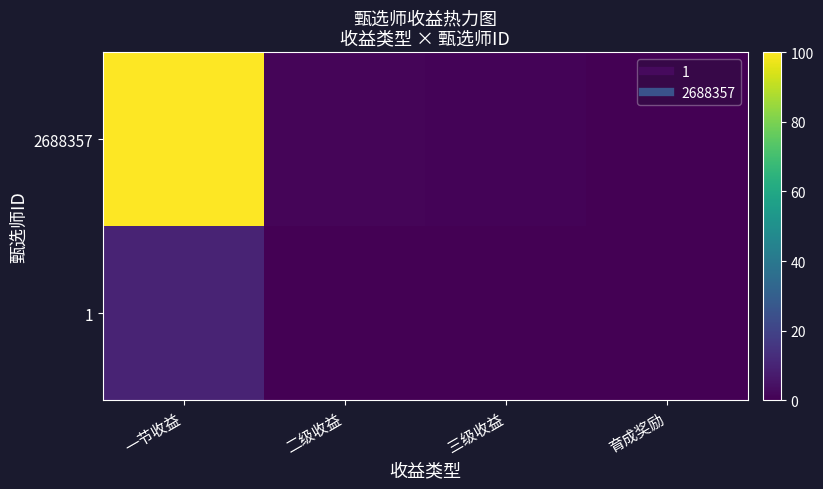

Which series changed the most between 二级收益 and 育成奖励?

2688357